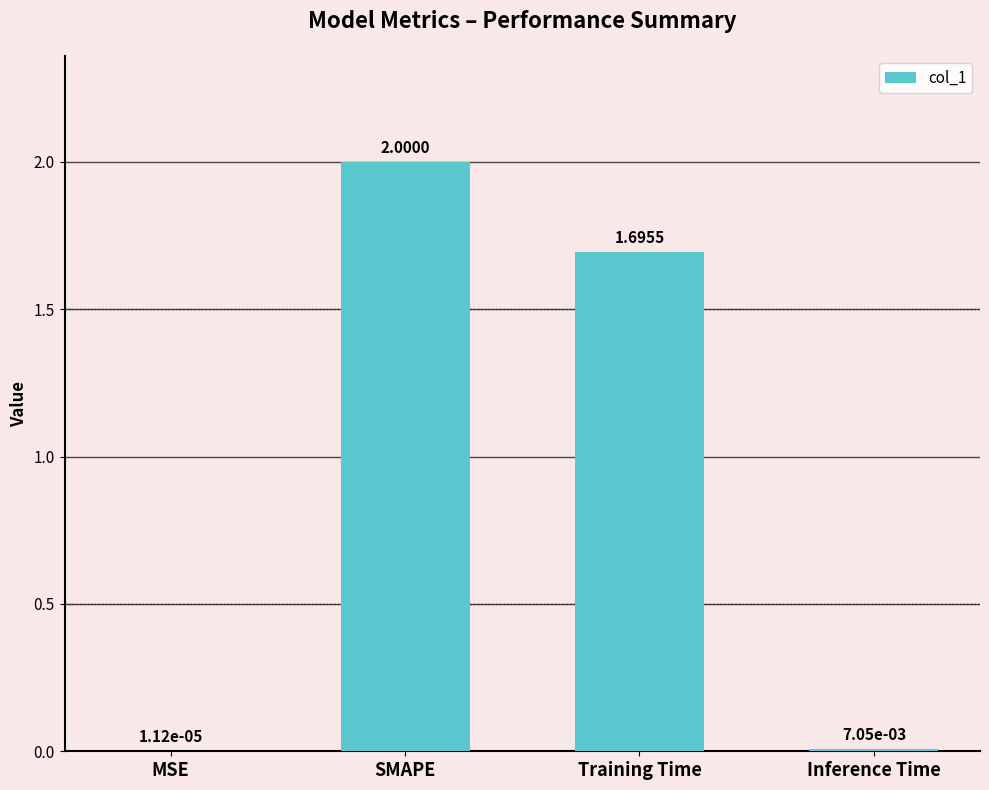

True or false: the data shows 0.5 at Training Time.

False